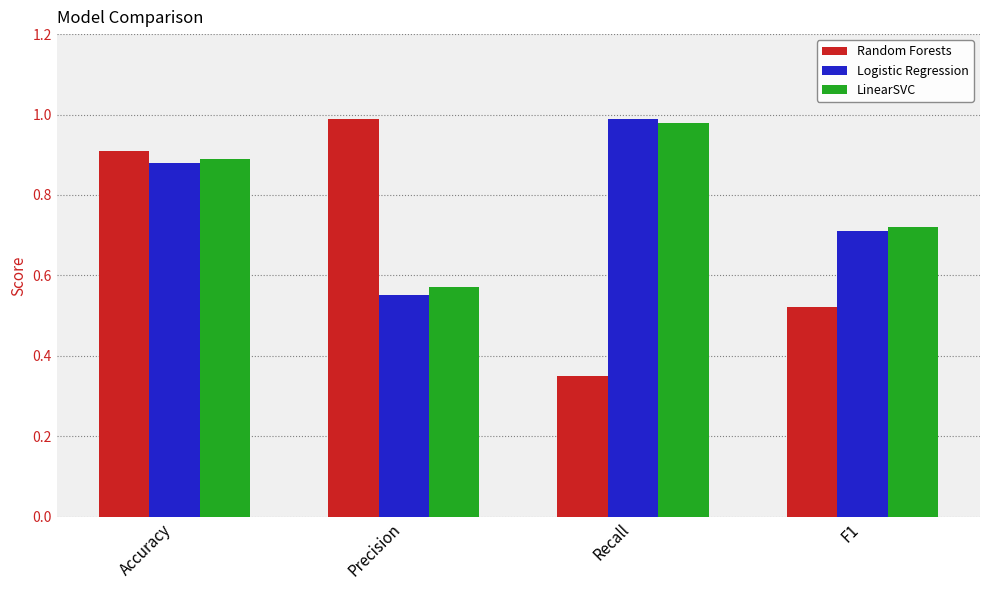

What is the sum of the Random Forests values at Accuracy and Precision?

1.9